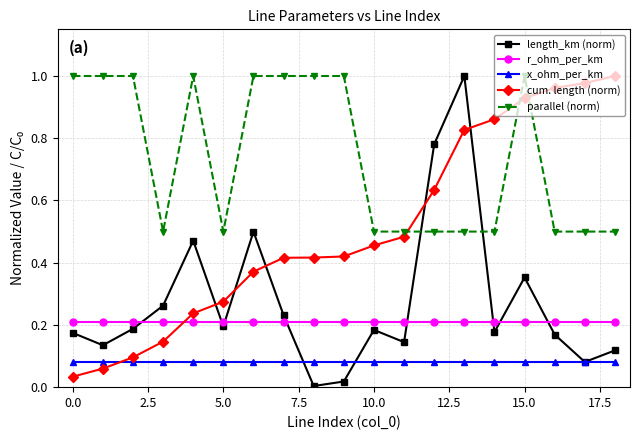

How many interior local valleys does the length_km (norm) series have?

6